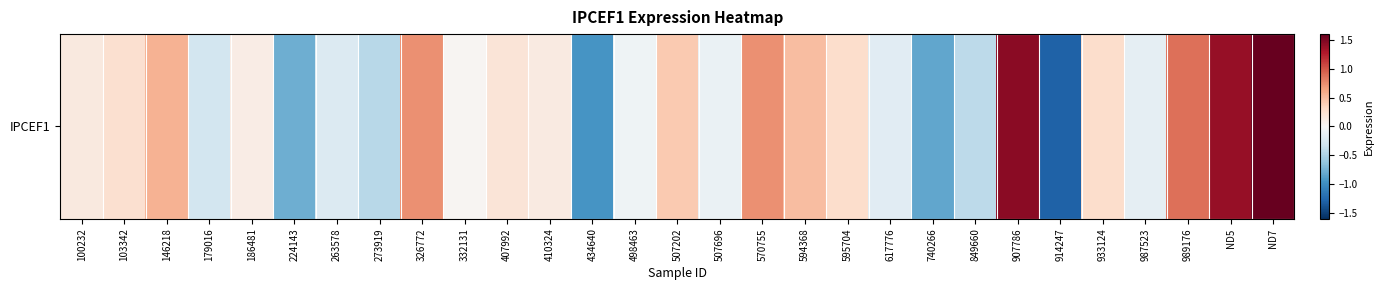

Count the number of values greater than 0.

17